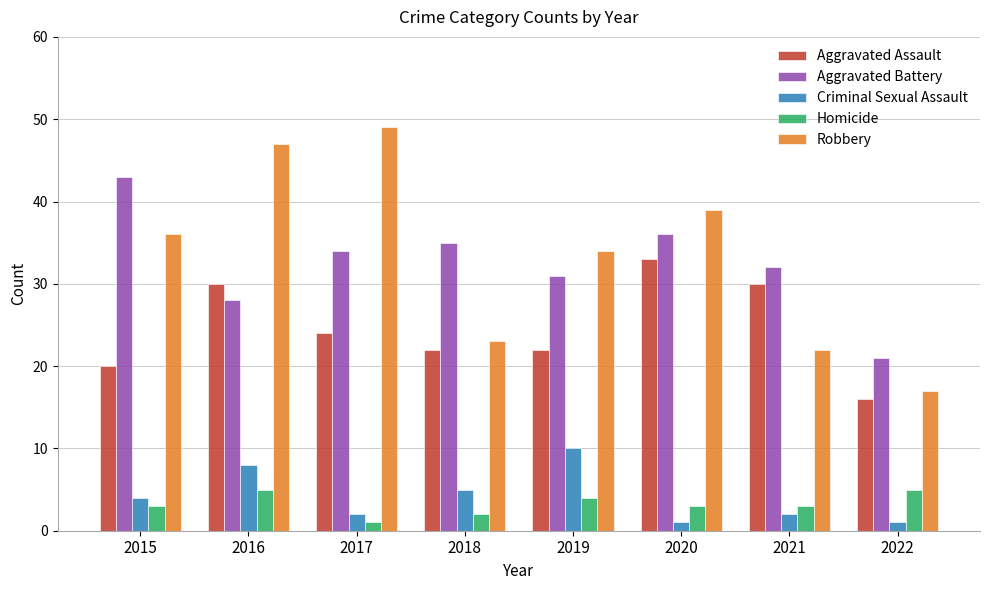

Reading right to left, transcribe all the data shown in this chart.

Aggravated Assault: 2022=16	2021=30	2020=33	2019=22	2018=22	2017=24	2016=30	2015=20
Aggravated Battery: 2022=21	2021=32	2020=36	2019=31	2018=35	2017=34	2016=28	2015=43
Criminal Sexual Assault: 2022=1	2021=2	2020=1	2019=10	2018=5	2017=2	2016=8	2015=4
Homicide: 2022=5	2021=3	2020=3	2019=4	2018=2	2017=1	2016=5	2015=3
Robbery: 2022=17	2021=22	2020=39	2019=34	2018=23	2017=49	2016=47	2015=36